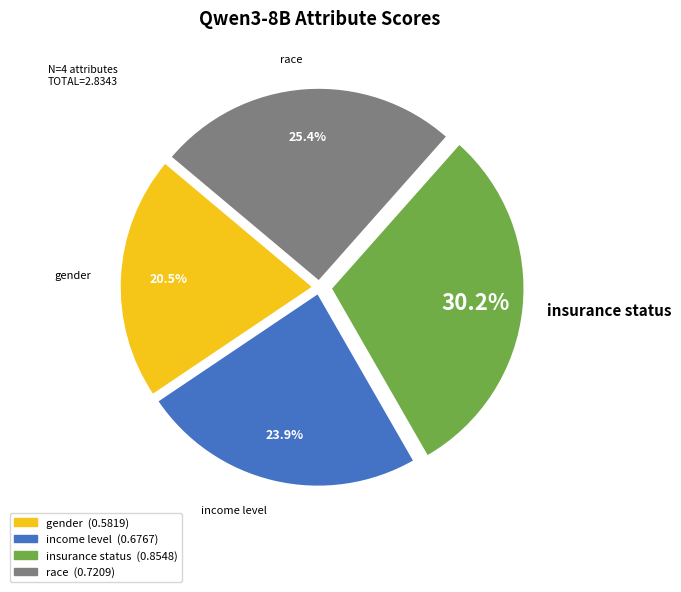

What is the largest slice in the pie chart?

insurance status